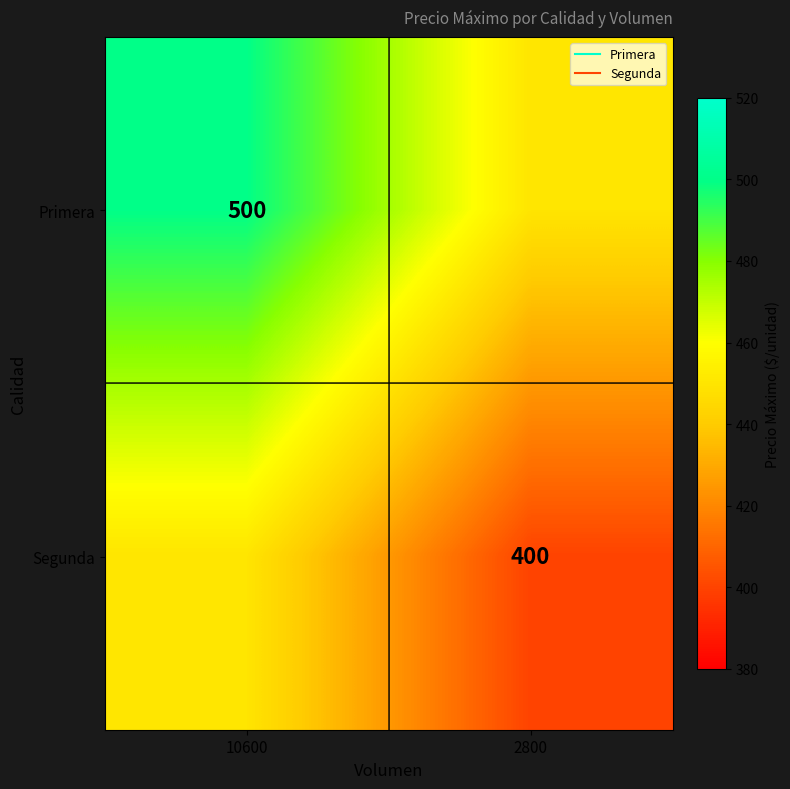

How many categories are shown in the chart?

2